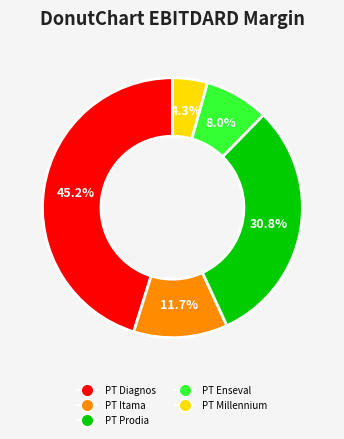

Is there any slice that represents more than half of the pie?

No